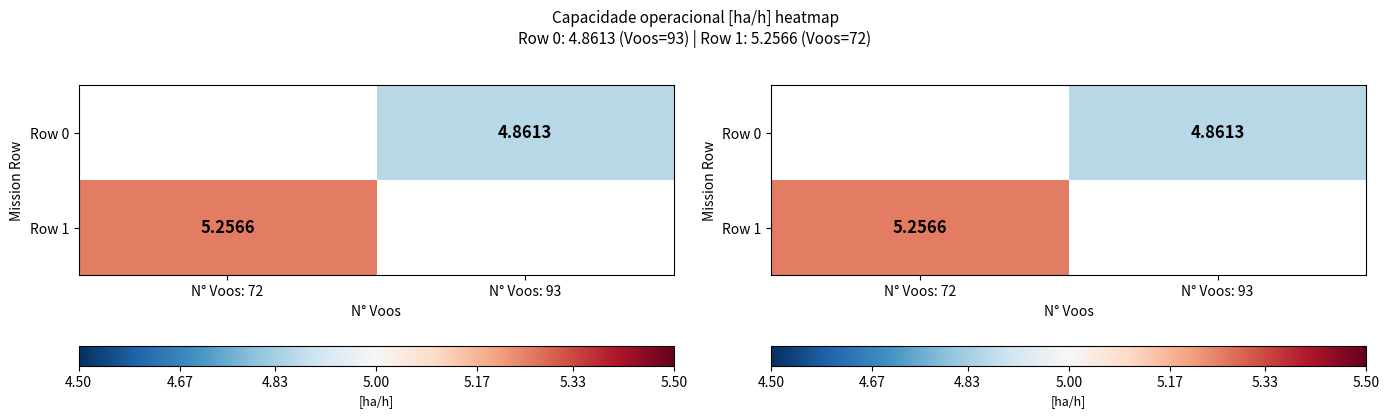

What is the maximum value shown in the chart?

5.3